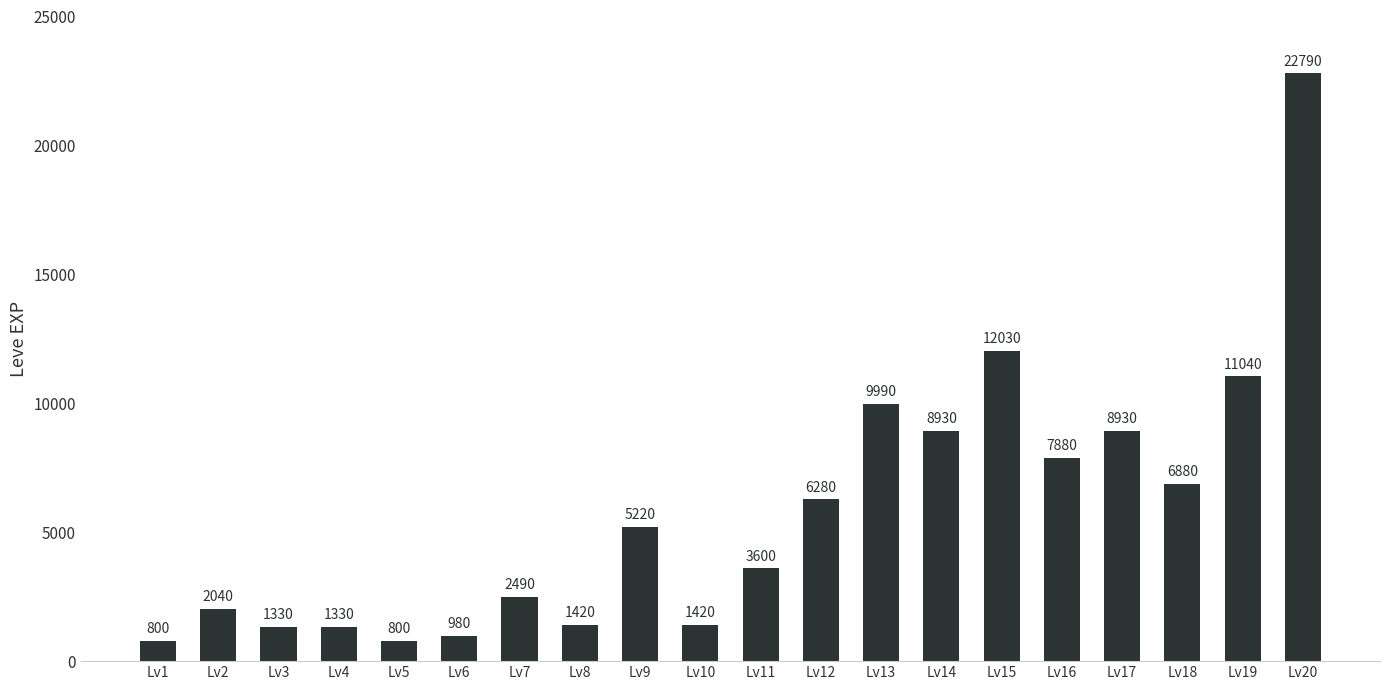

What is the change in value from Lv18 to Lv19?

+4160